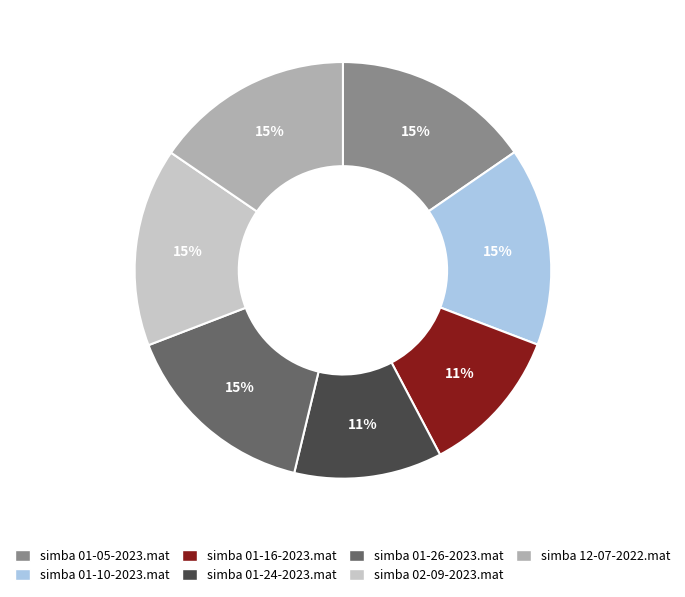

What is the ratio of the value at simba 02-09-2023.mat to the value at simba 01-05-2023.mat?

1.0